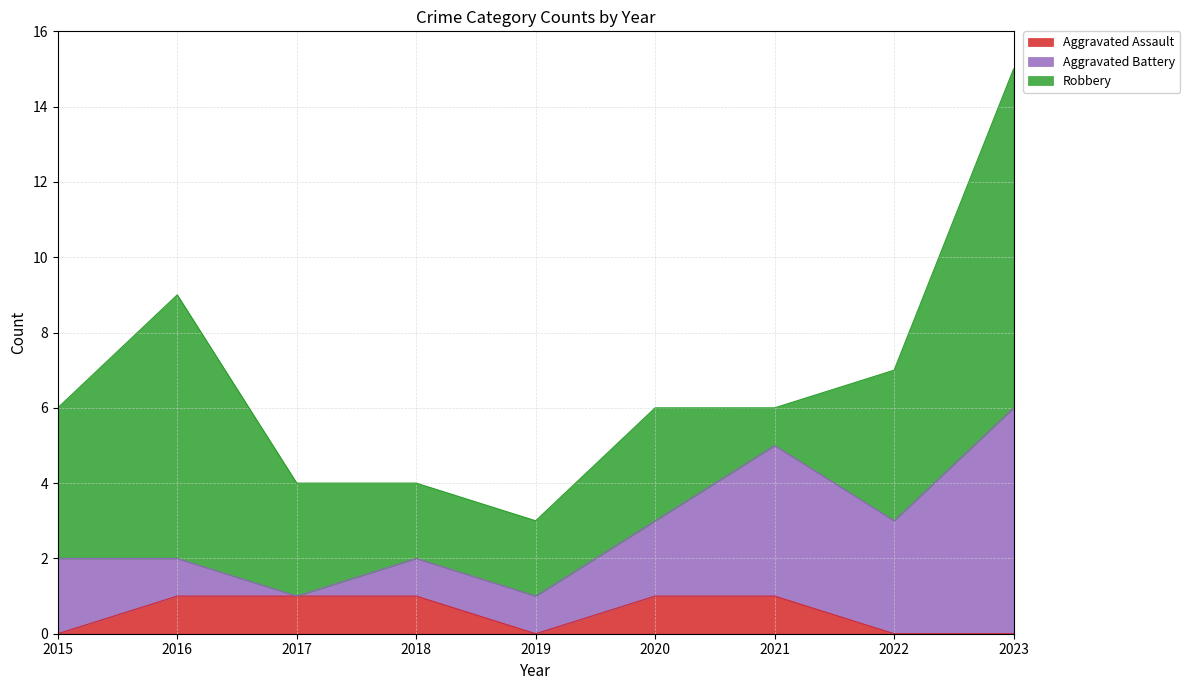

How many data points in Aggravated Battery are above 2?

3